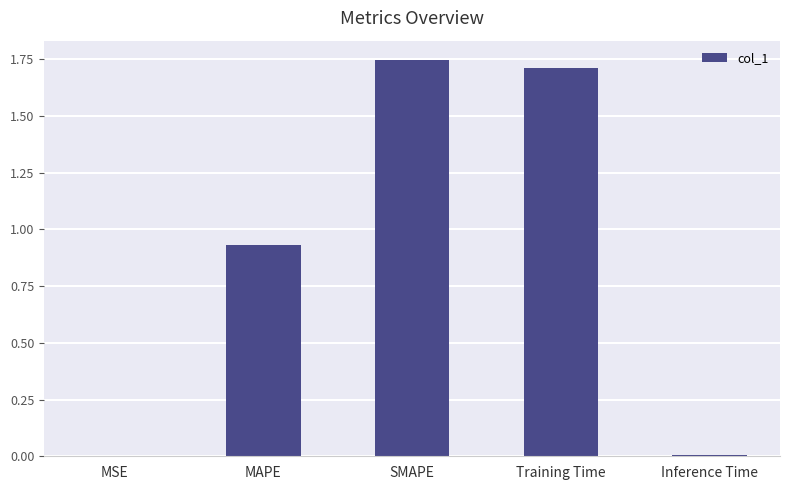

Between MAPE and Inference Time, which is larger?

MAPE